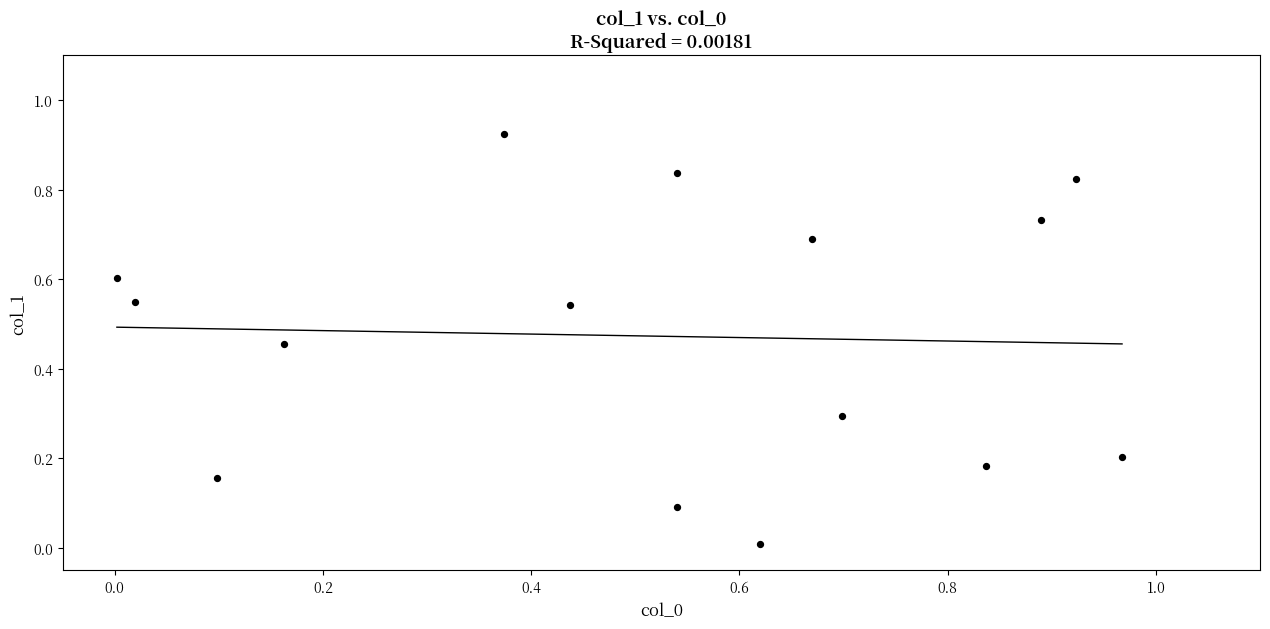

What is the range of X values (max minus min)?

1.0